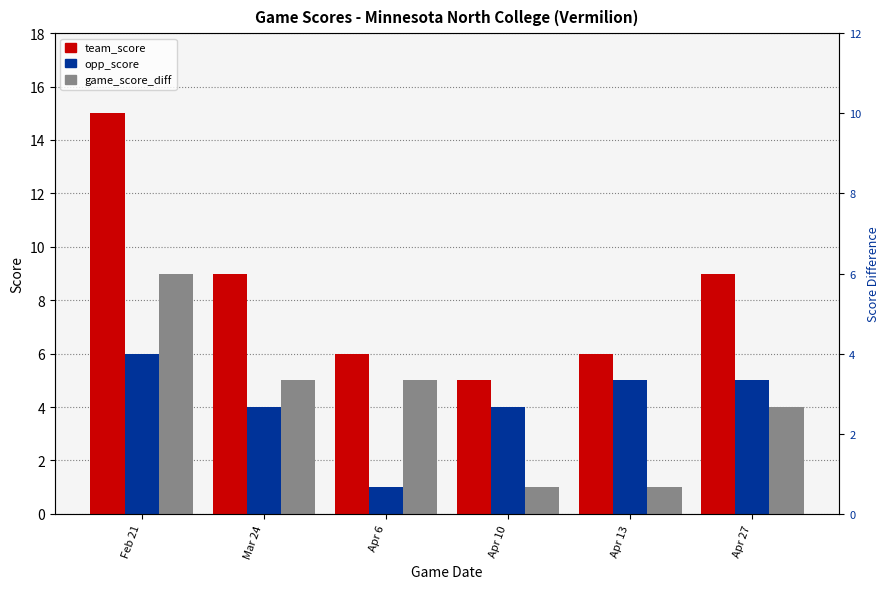

What is the approximate value of team_score at Apr 6?

6